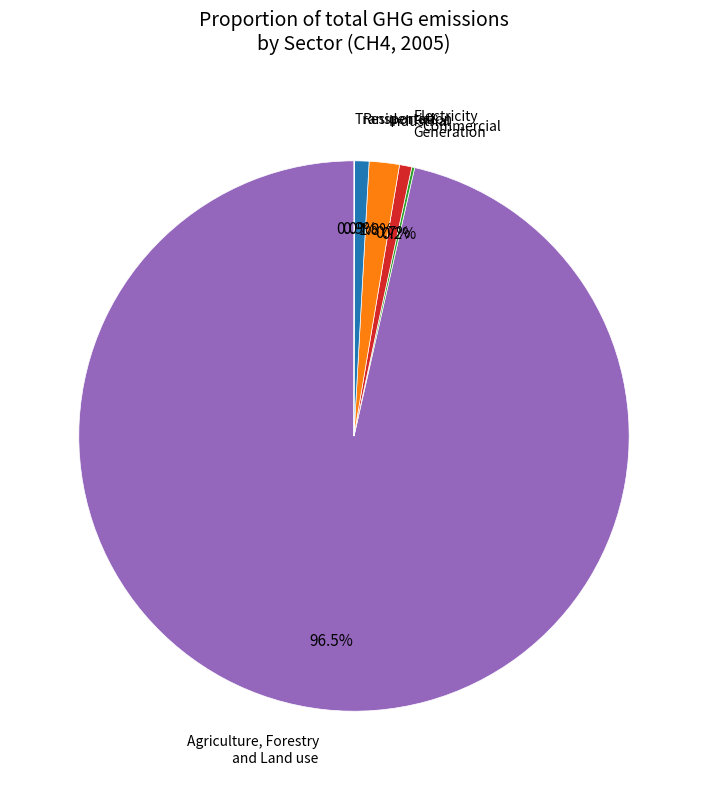

Is there any slice that represents more than half of the pie?

Yes